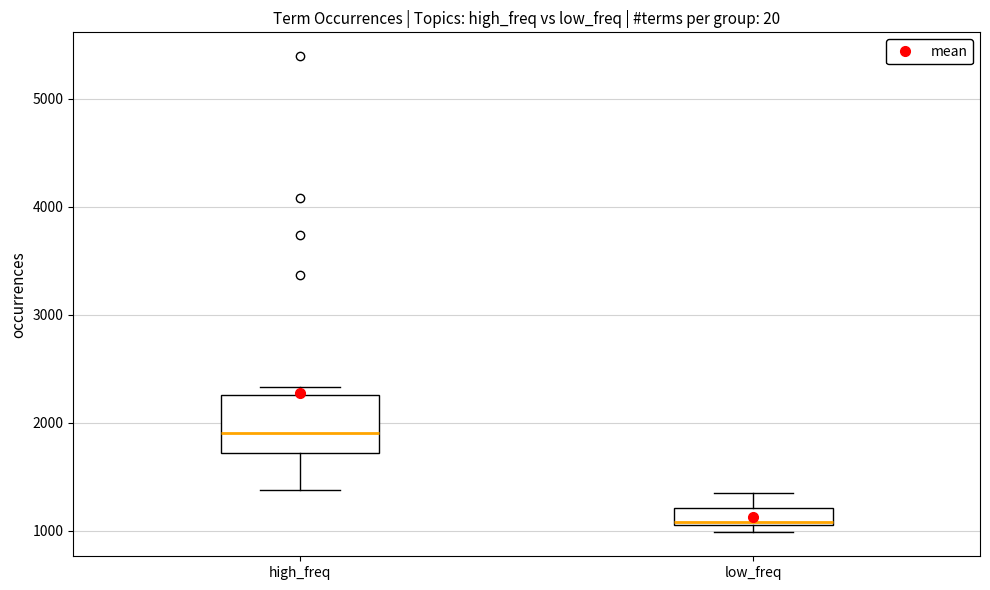

Comparing the boxes themselves (not the whiskers), which one is the tallest?

high_freq